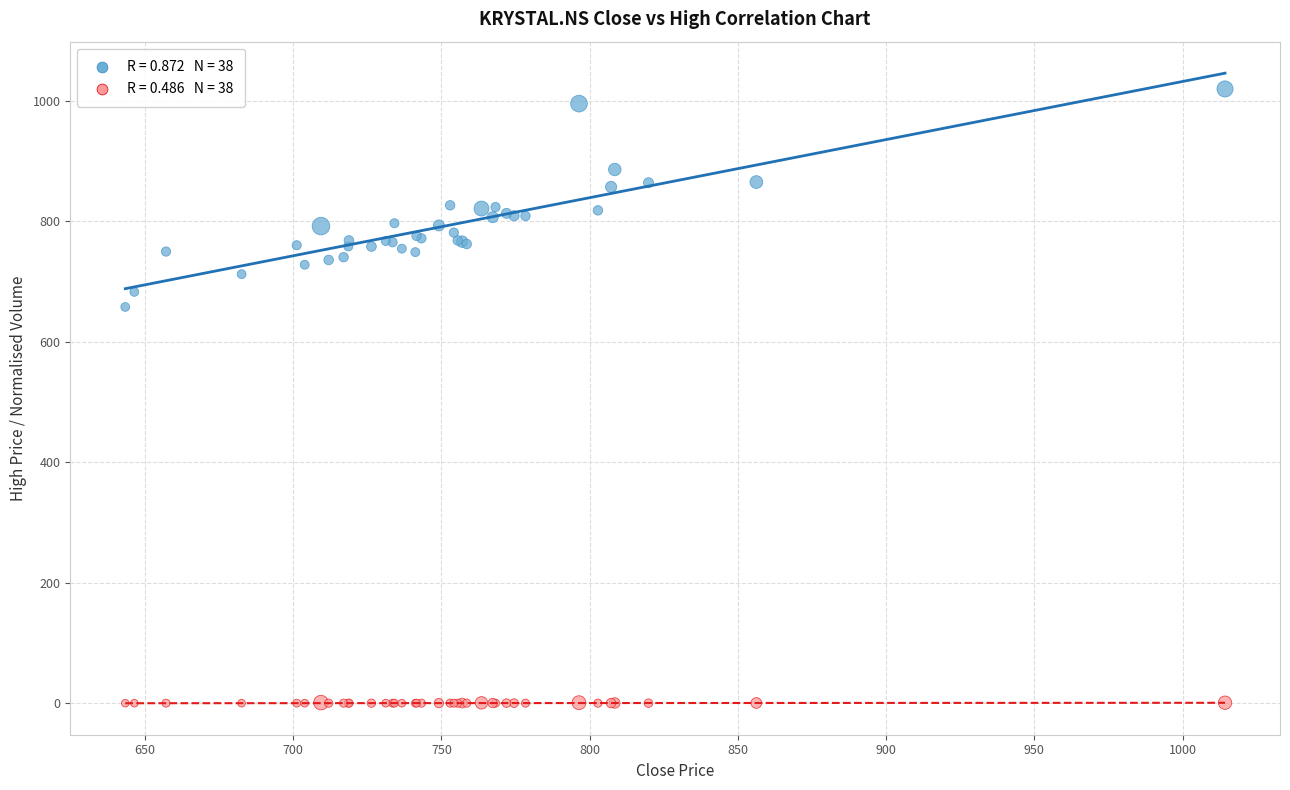

Across all series, what Y value is closest to 509?

658.0